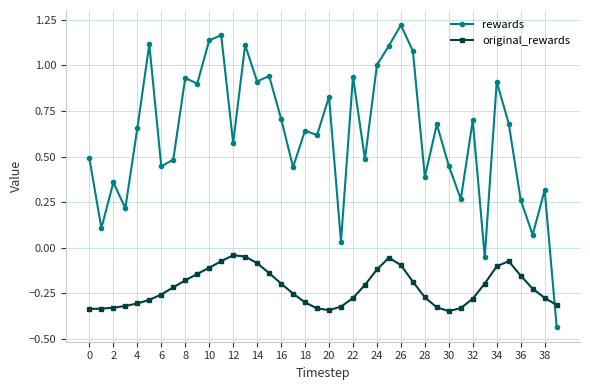

List the series in order of their peak value, highest first.

rewards, original_rewards